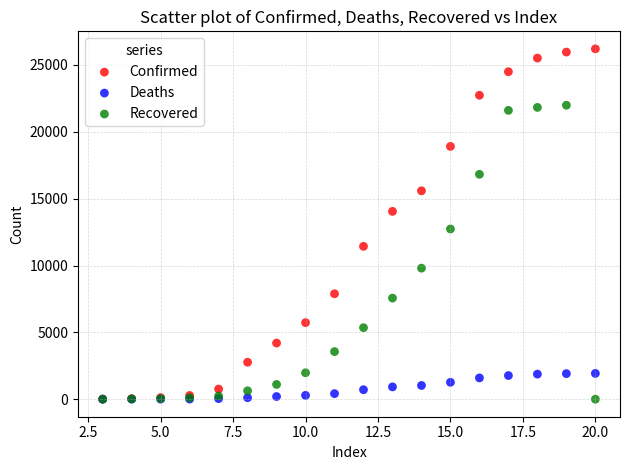

What are all the series names shown in the legend?

Confirmed, Deaths, Recovered